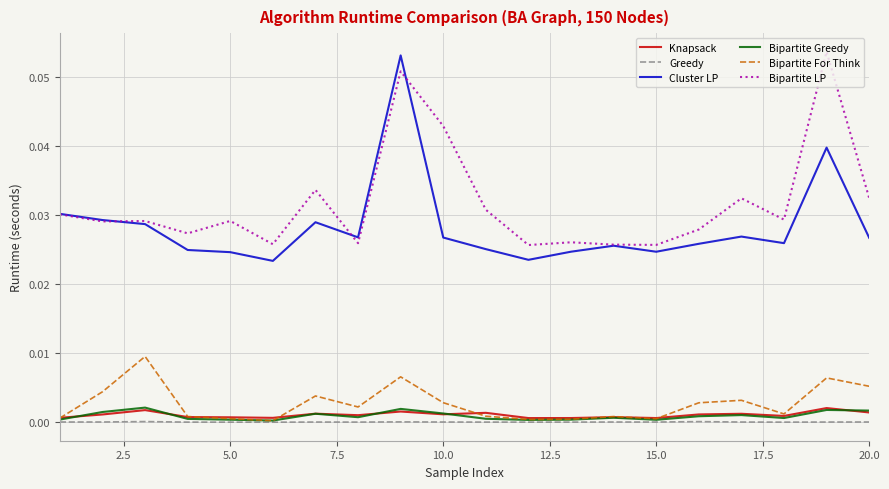

True or false: Bipartite LP and Bipartite For Think cross at least once.

False